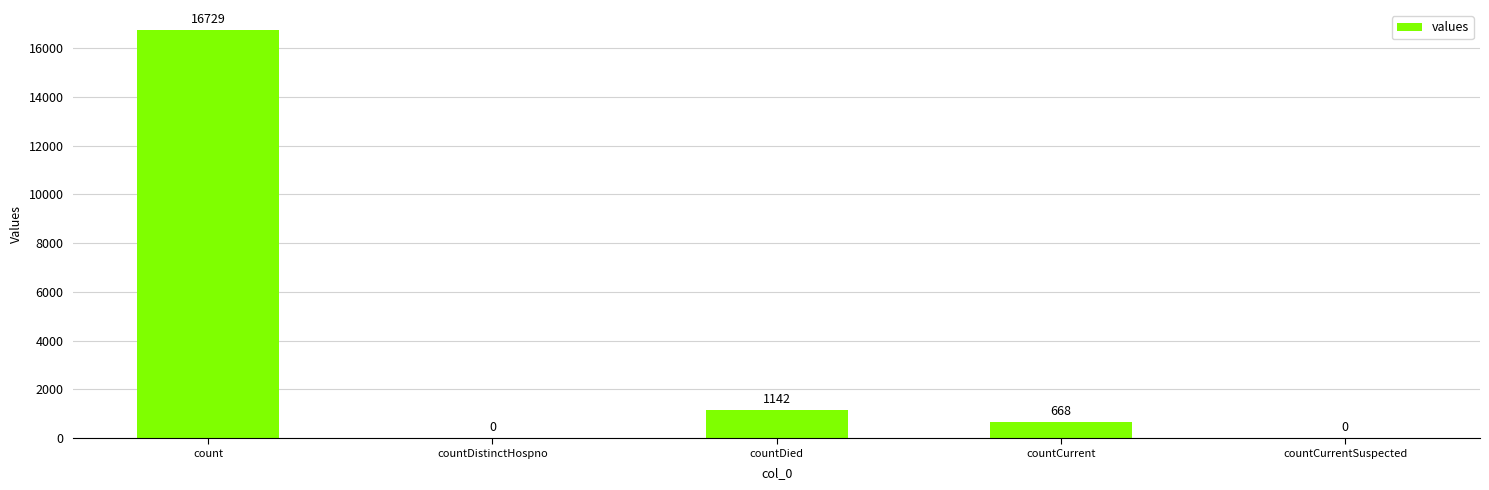

What is the sum of all values?

18539